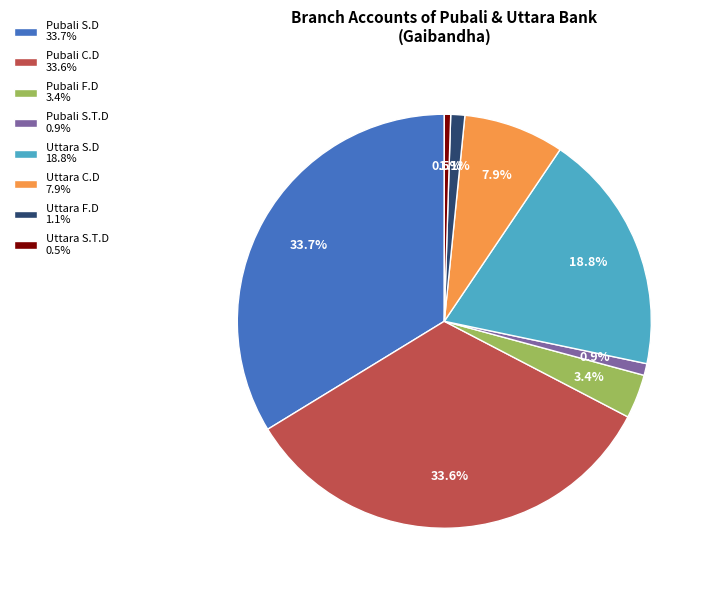

Approximately how many times larger is the value at Uttara C.D compared to Pubali F.D?

2.3